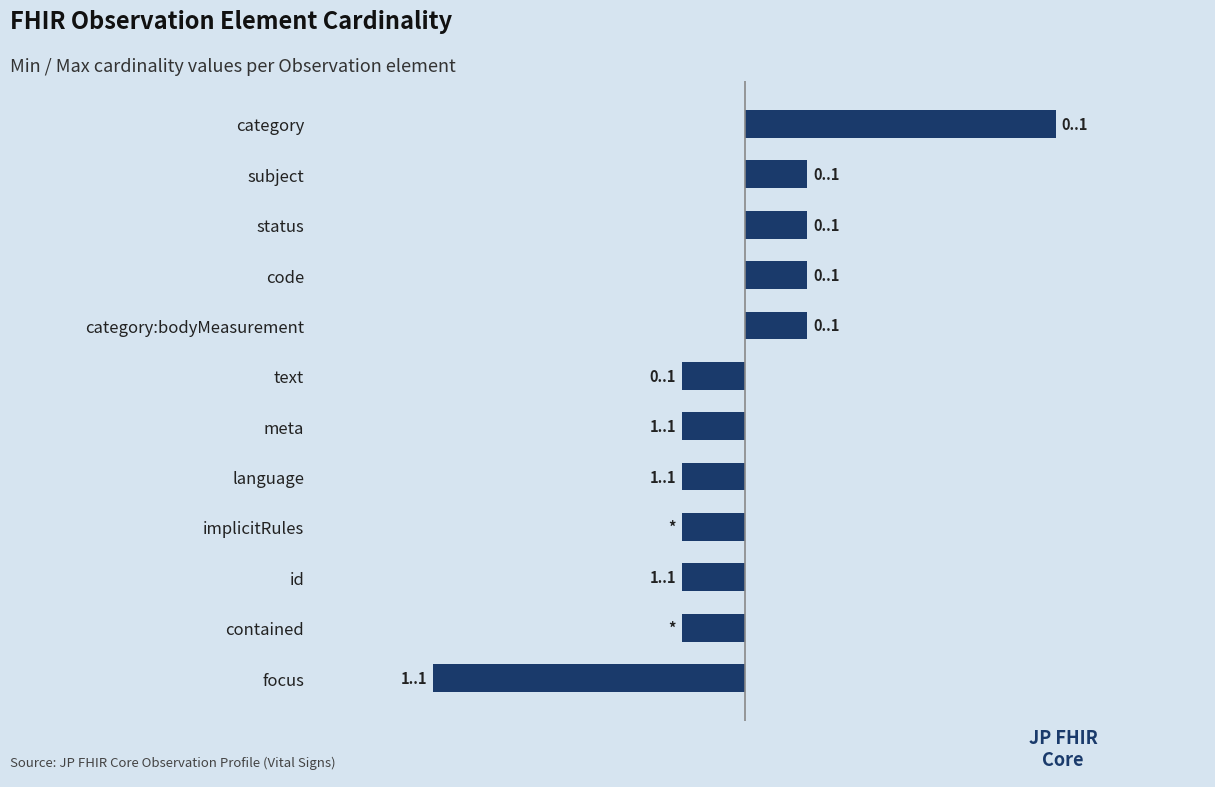

How many values are above zero?

5